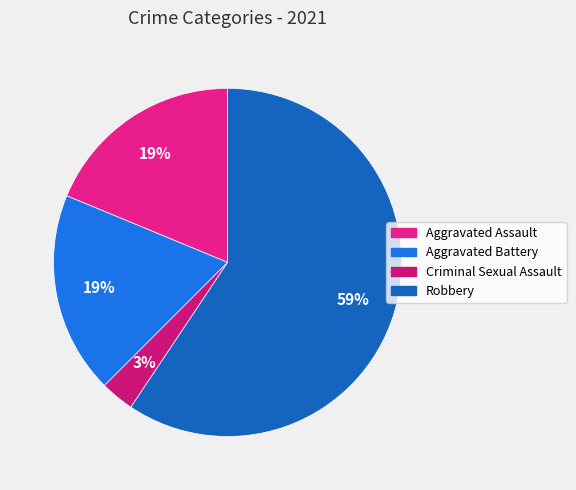

True or false: Aggravated Battery accounts for 19% of the total.

True